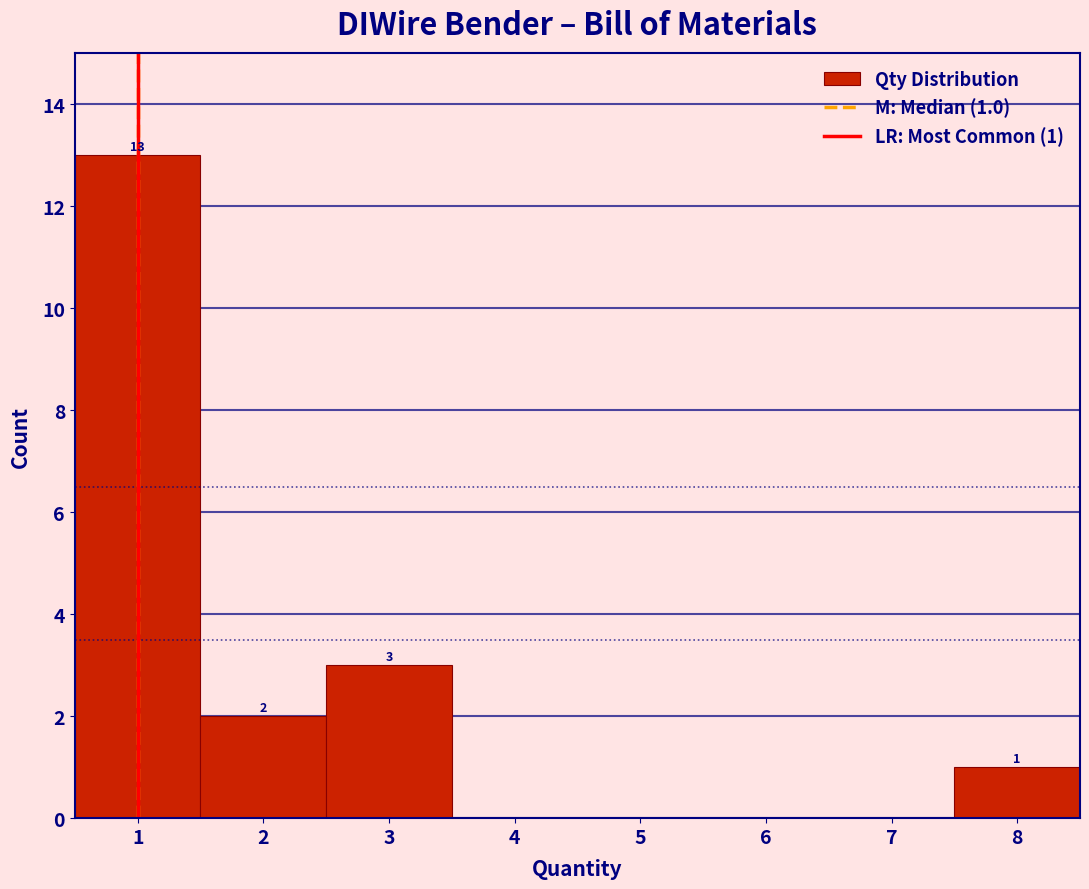

Over which range of the x-axis is the bar tallest?

0.5 to 1.5